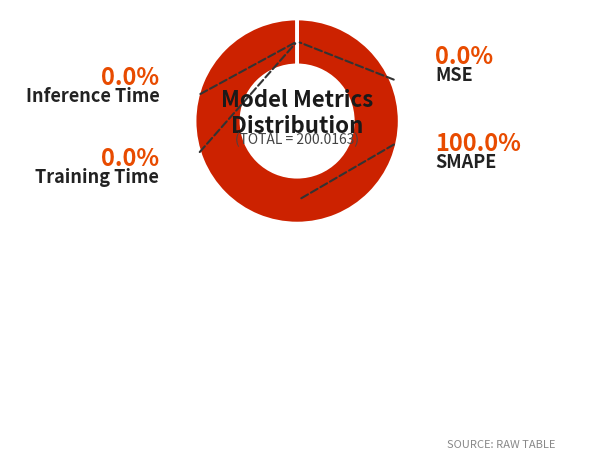

What is the smallest slice in the pie chart?

MSE